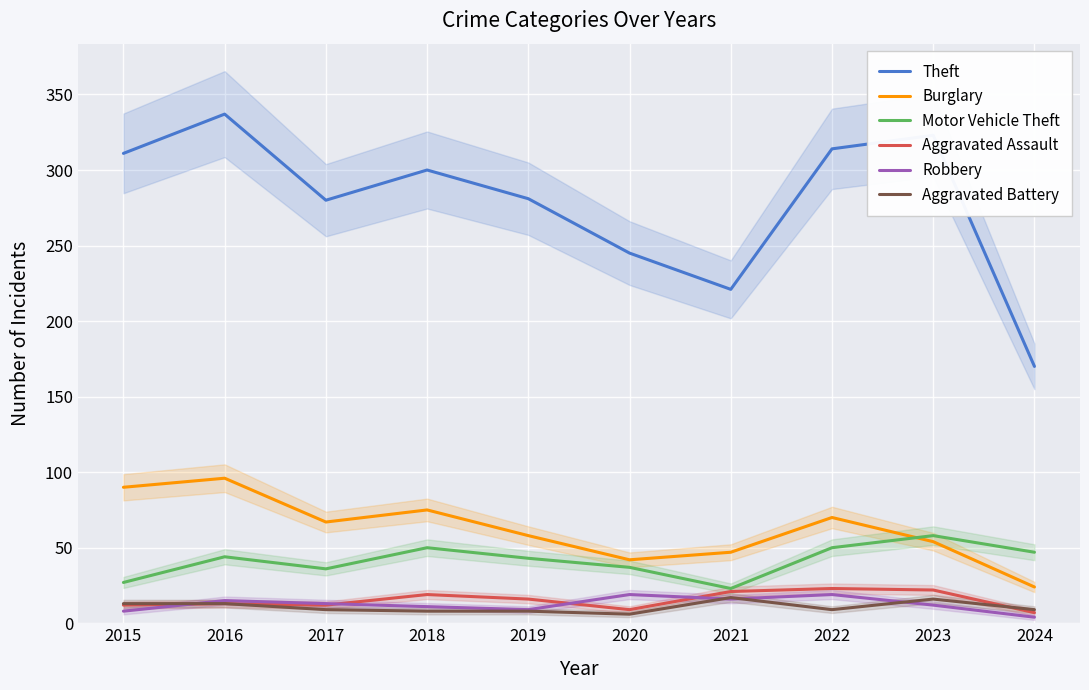

Where is the first local maximum for Aggravated Assault?

2016